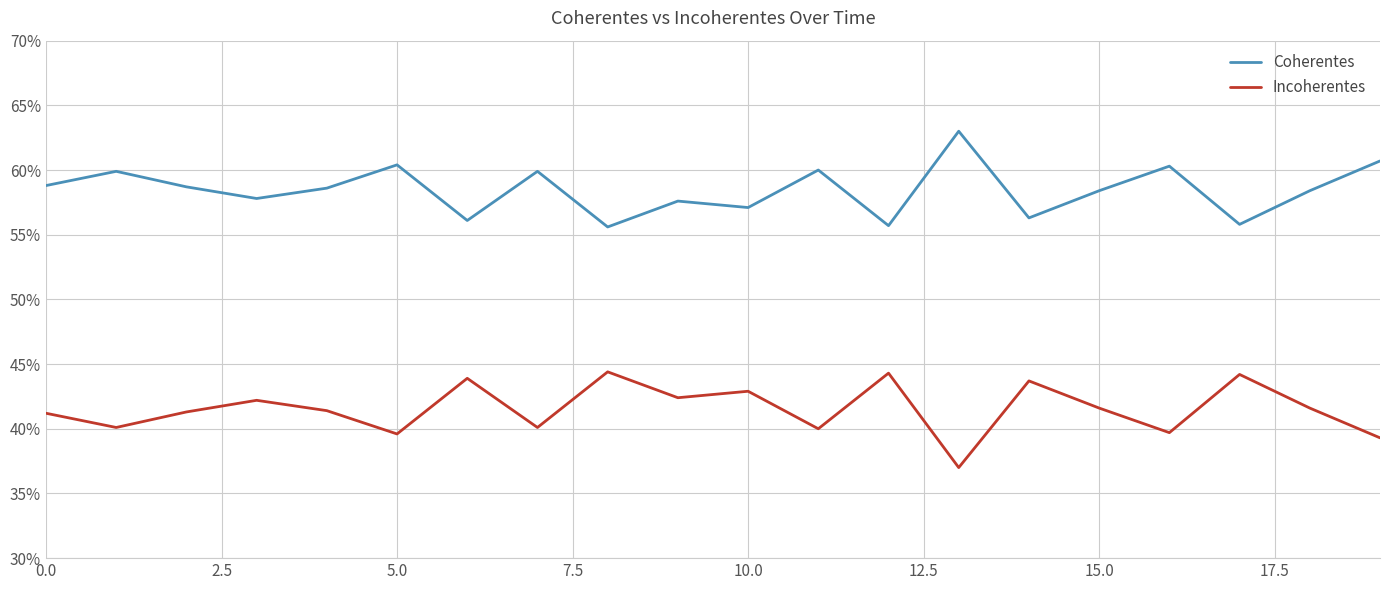

What are all the series names shown in the legend?

Coherentes, Incoherentes